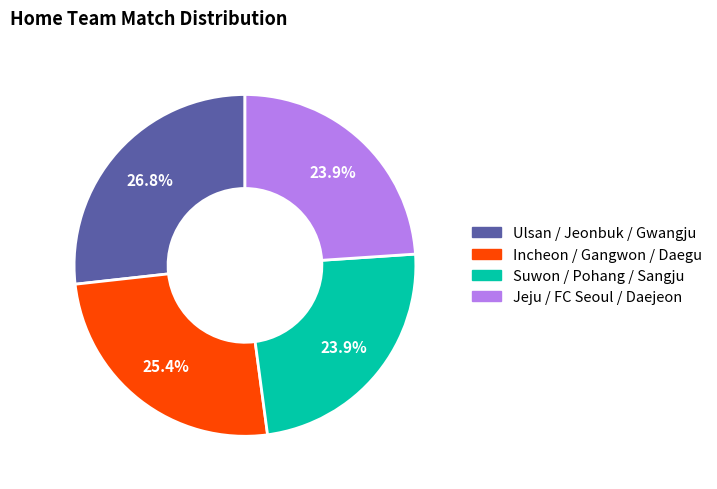

Is there a majority slice in this chart?

No